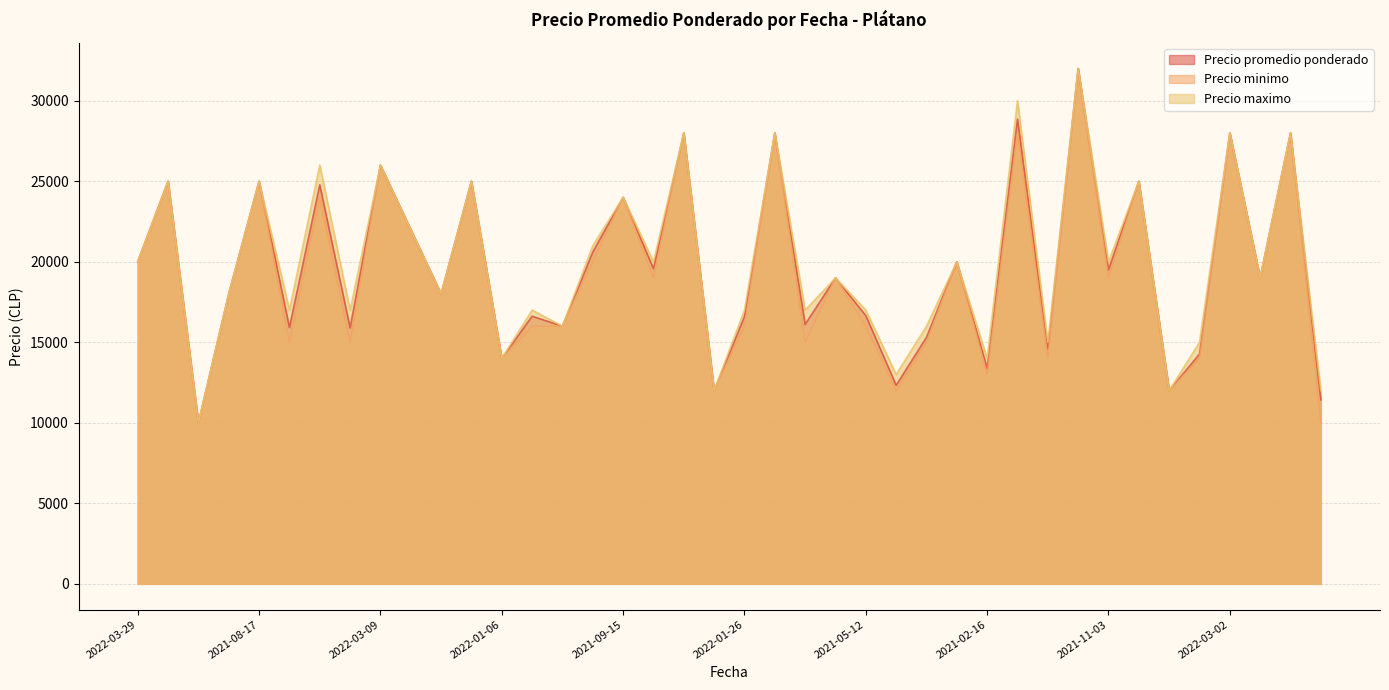

How many categories are shown in the chart?

40